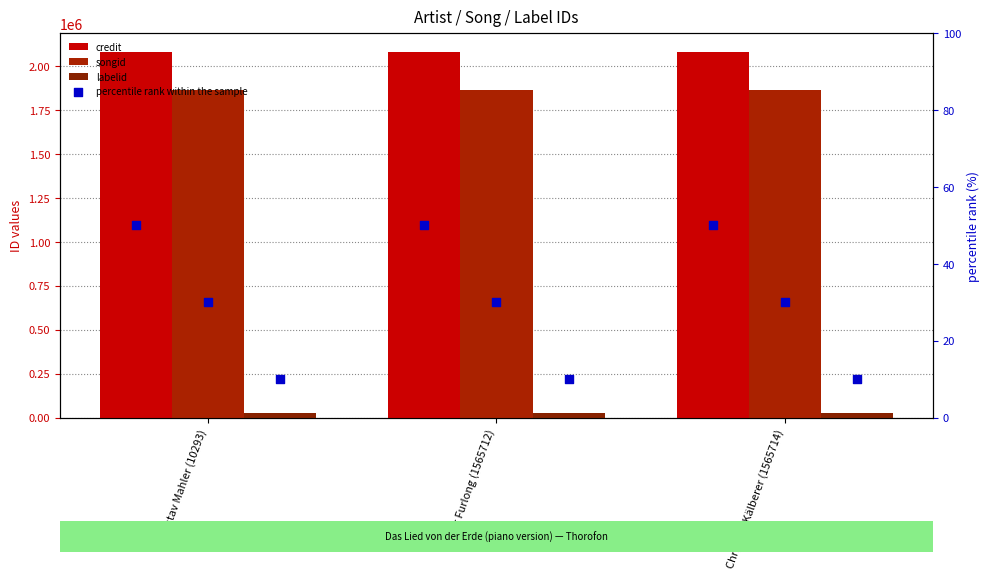

At which category is the sum across all series the highest?

Gustav Mahler (10293)